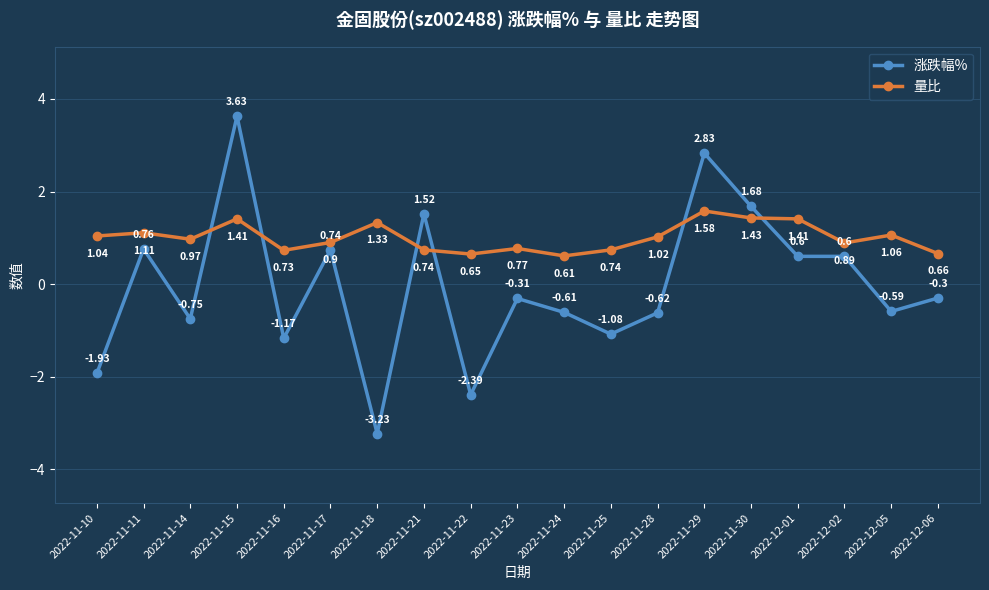

At which category does 量比 reach its first local peak?

2022-11-11